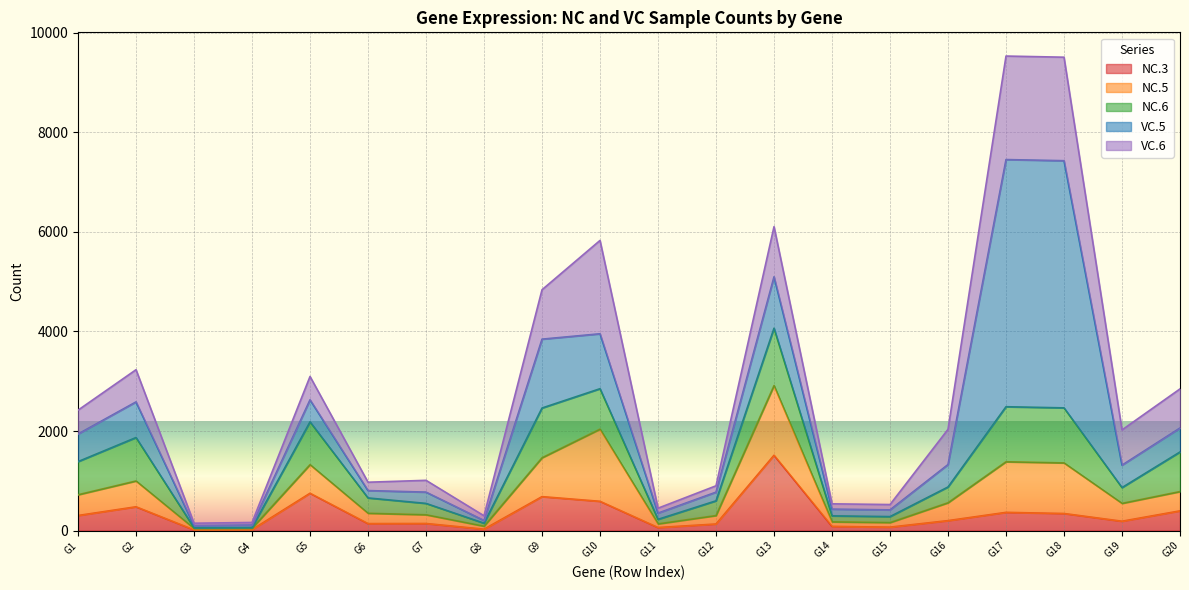

At which label does NC.3 reach its peak?

G13